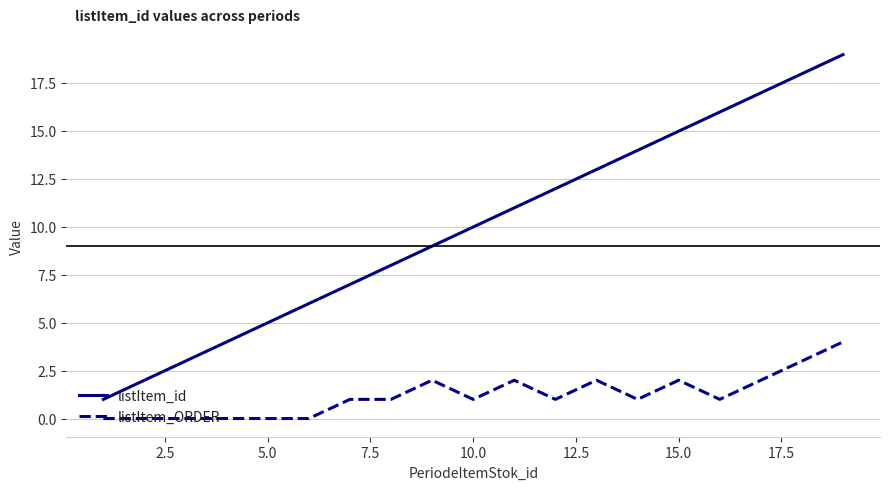

Which series has the widest spread of values?

listItem_id